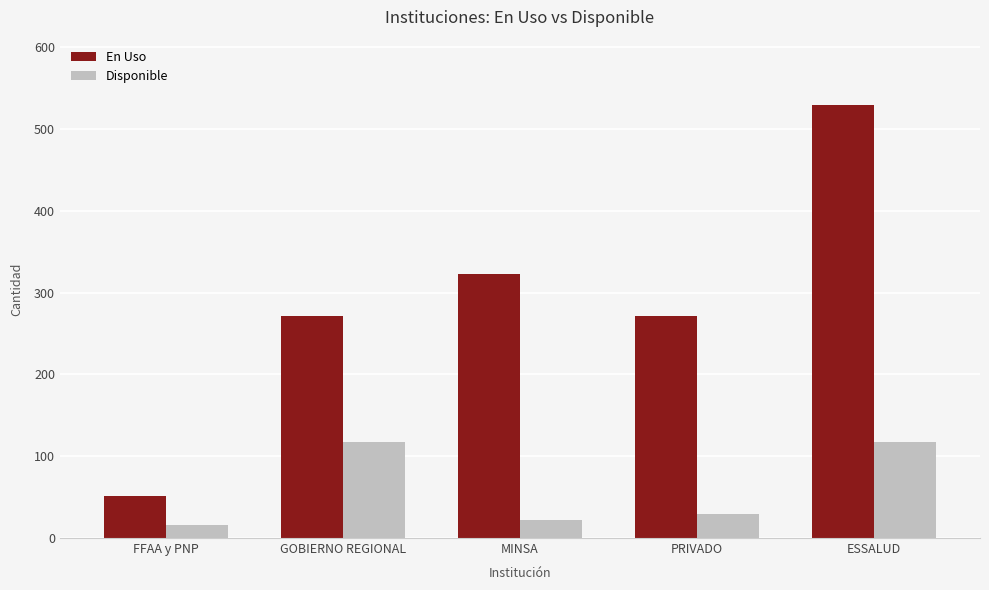

What is the difference between the En Uso values at ESSALUD and PRIVADO?

259